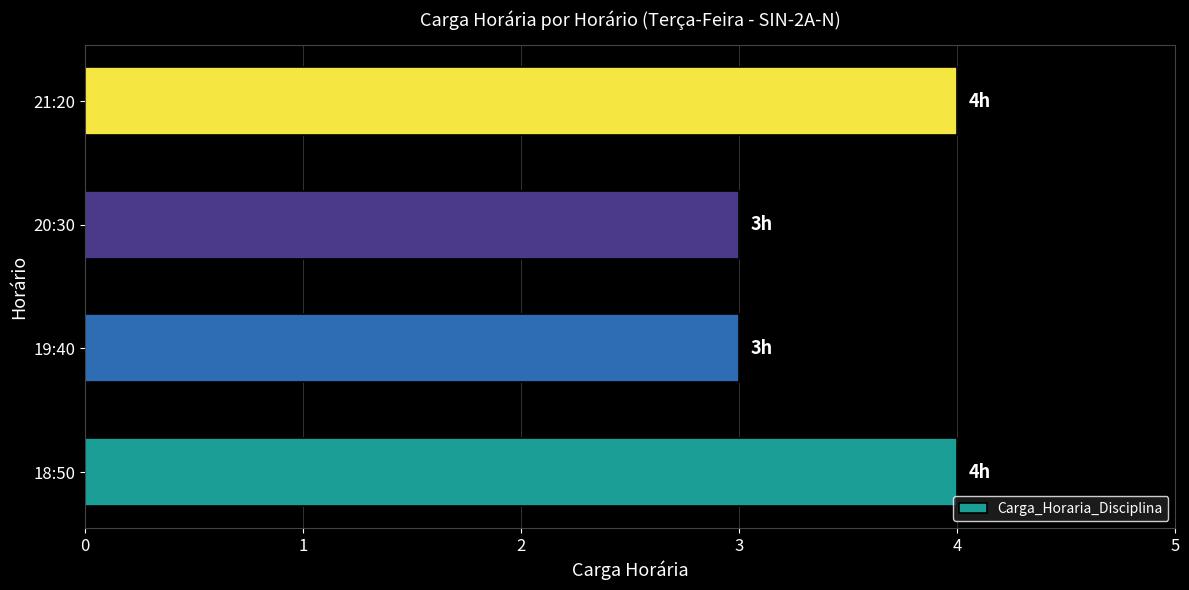

What is the smallest value displayed?

3